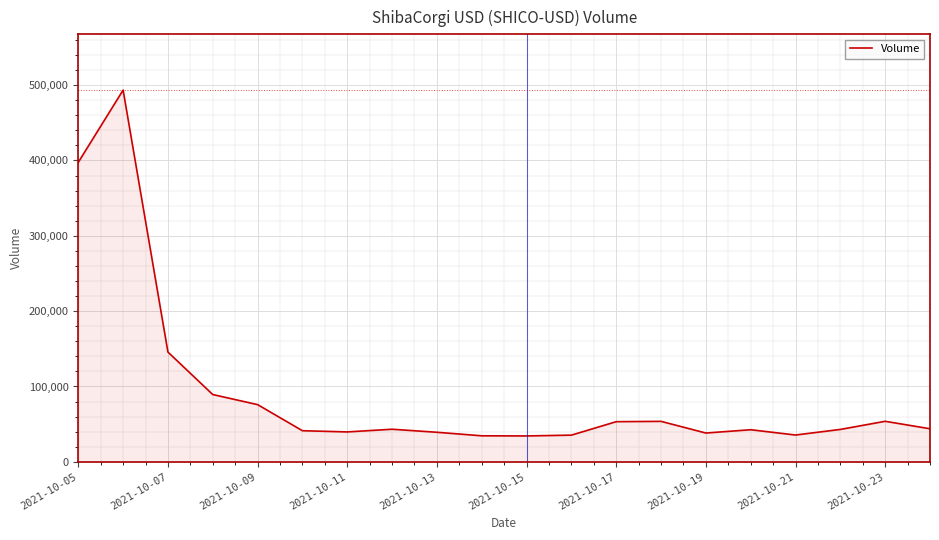

What is the greatest value displayed?

493400